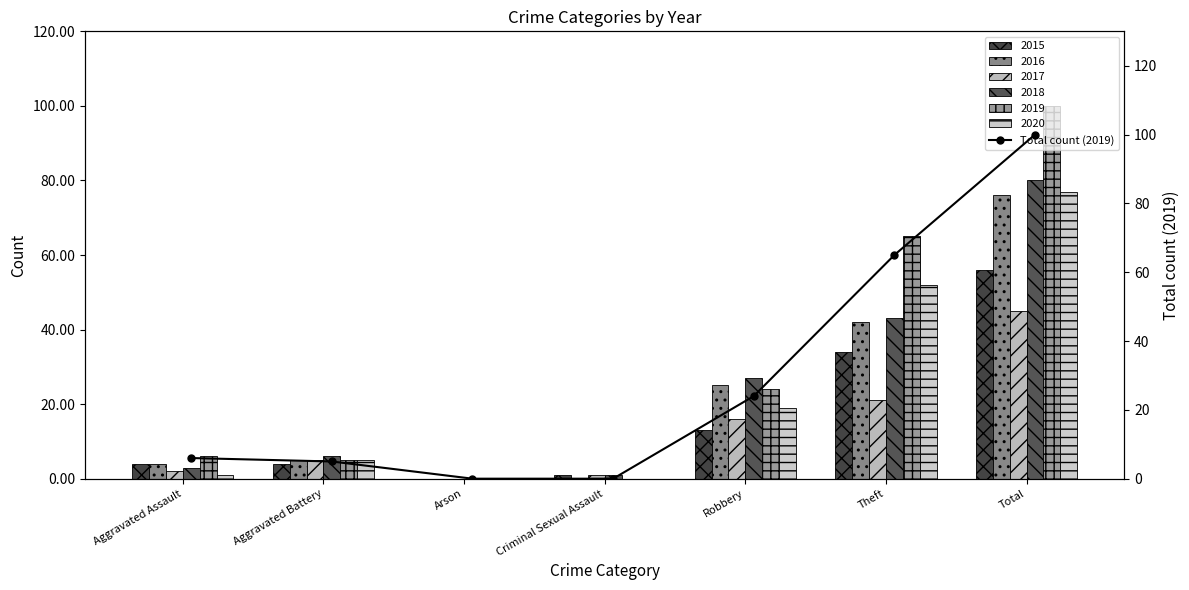

What is the change in value from Aggravated Assault to Arson?

-6